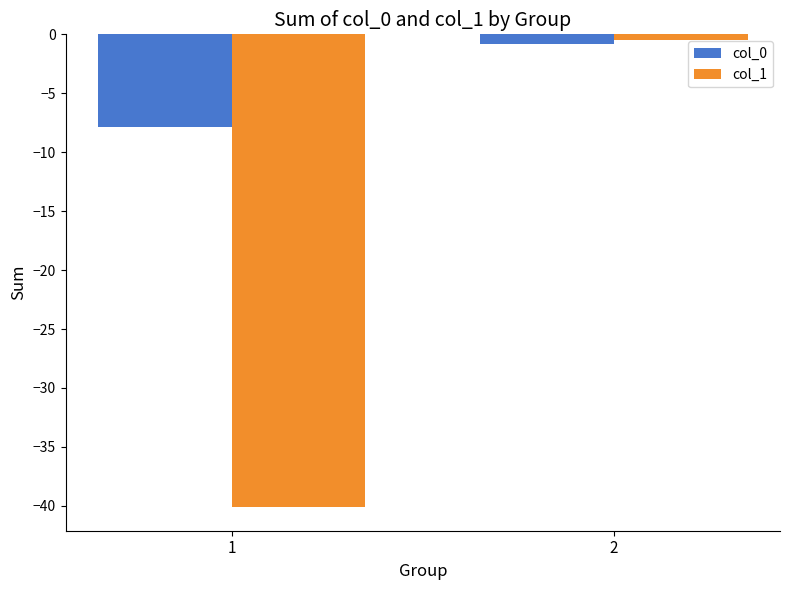

Reading left to right, list all the values displayed in this chart.

col_0: 1=-7.8	2=-0.8
col_1: 1=-40.1	2=-0.5